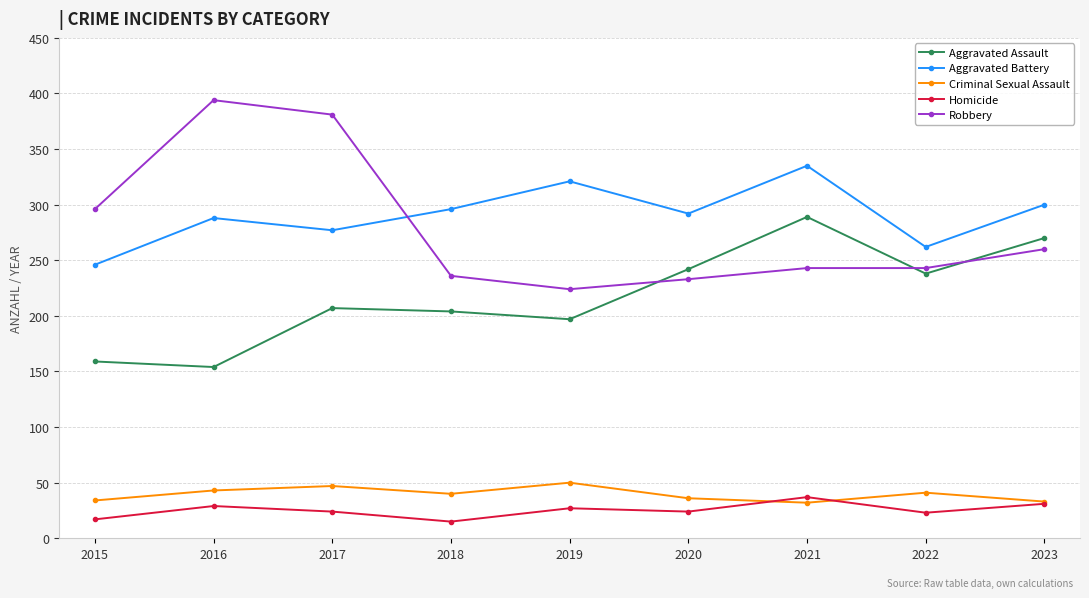

How many distinct data groups are displayed?

5